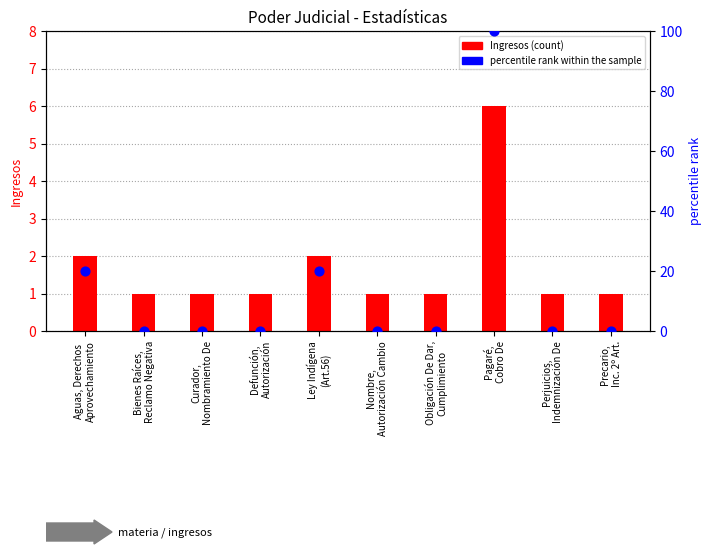

Which series has the widest spread of Y values?

percentile rank within the sample